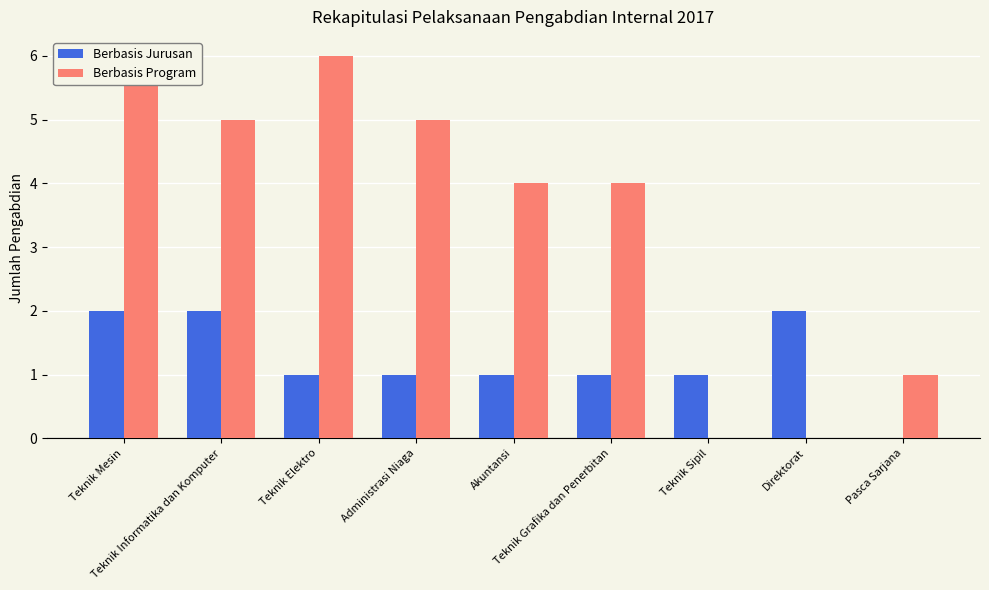

Rank the categories by Berbasis Program value from lowest to highest.

Teknik Sipil, Direktorat, Pasca Sarjana, Akuntansi, Teknik Grafika dan Penerbitan, Teknik Informatika dan Komputer, Administrasi Niaga, Teknik Mesin, Teknik Elektro